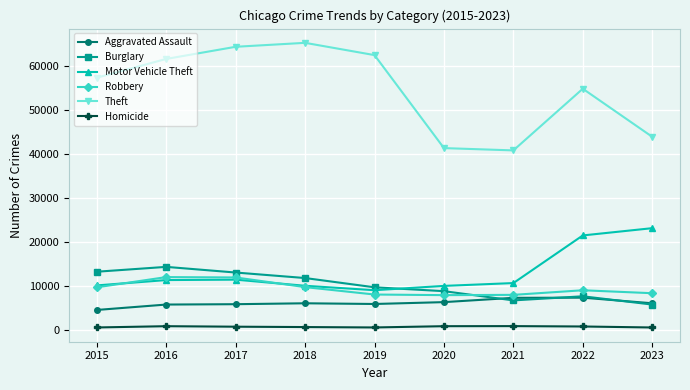

True or false: Theft has a value of 68619 at 2020.

False